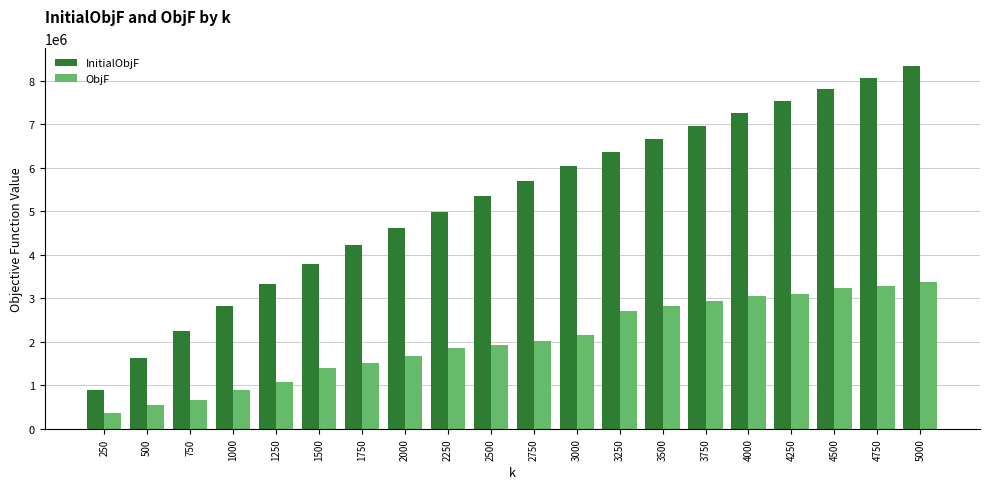

What is the value of the InitialObjF bar at the 9th from the left?

4992331.2